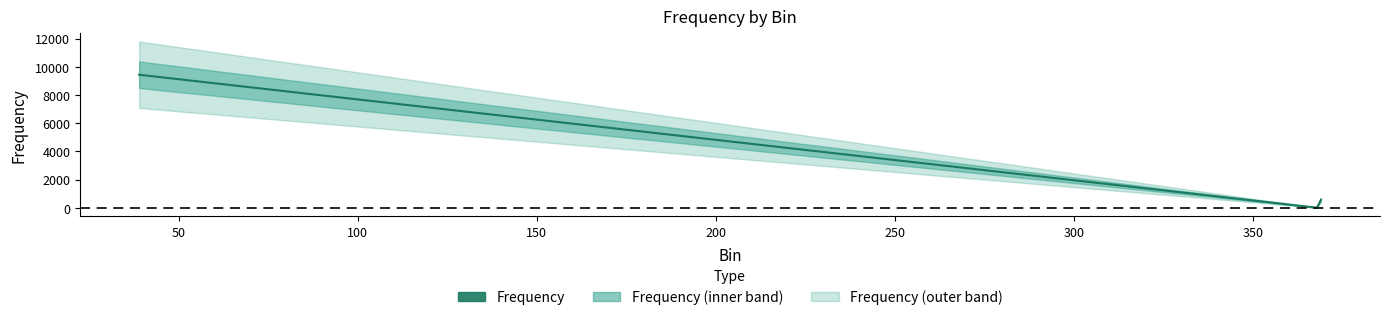

List the labels in order of value, largest first.

39, 369, 368